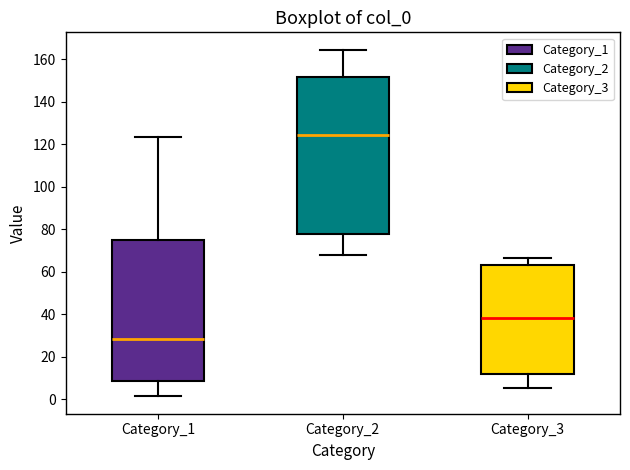

Reading left to right, transcribe this box plot: for each box, give where its median line is, the range the box spans, and where its two whiskers end, as read against the y-axis. The values are not printed on the chart, so give them approximately, as read against the axis.

Category_1: median 28, box 8 to 76, whiskers 2 to 124
Category_2: median 124, box 78 to 152, whiskers 68 to 164
Category_3: median 38, box 12 to 64, whiskers 6 to 66